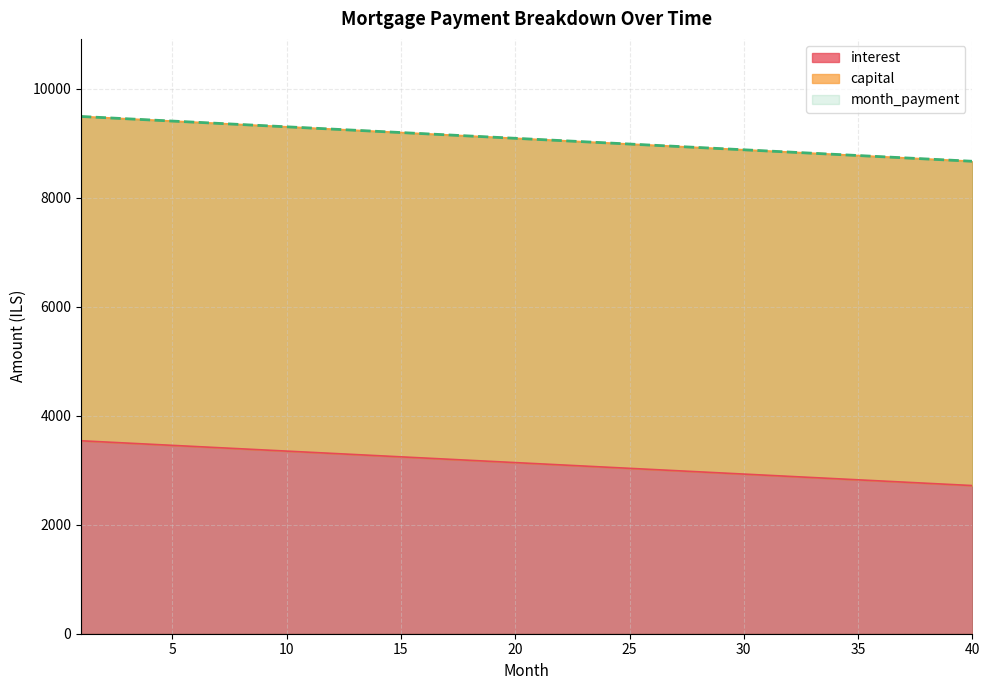

The value of month_payment at 8 is 9346.5. True or false?

True